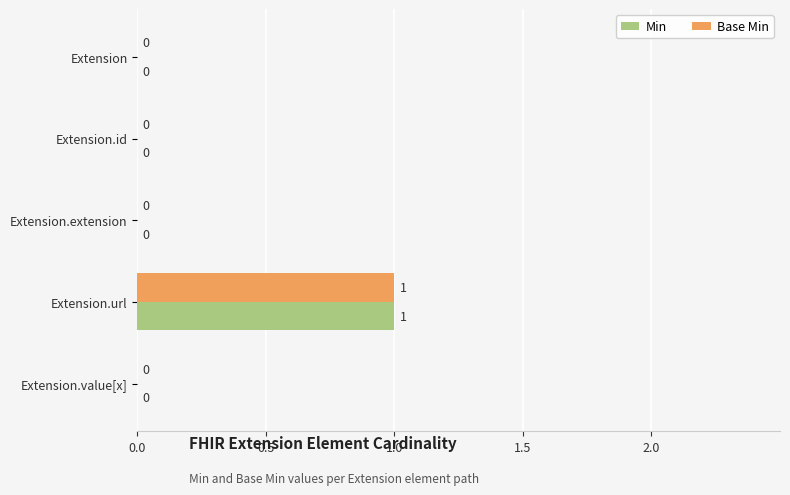

At which category is the sum across all series the highest?

Extension.url